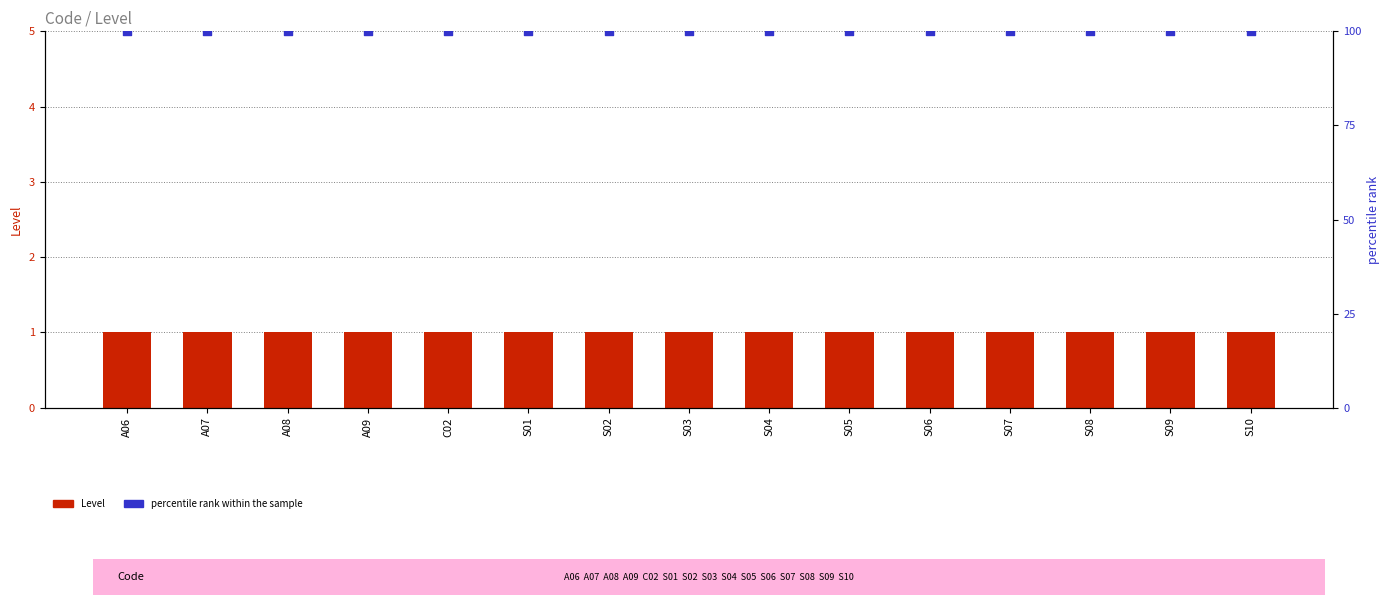

What are all the series names shown in the legend?

Level, percentile rank within the sample